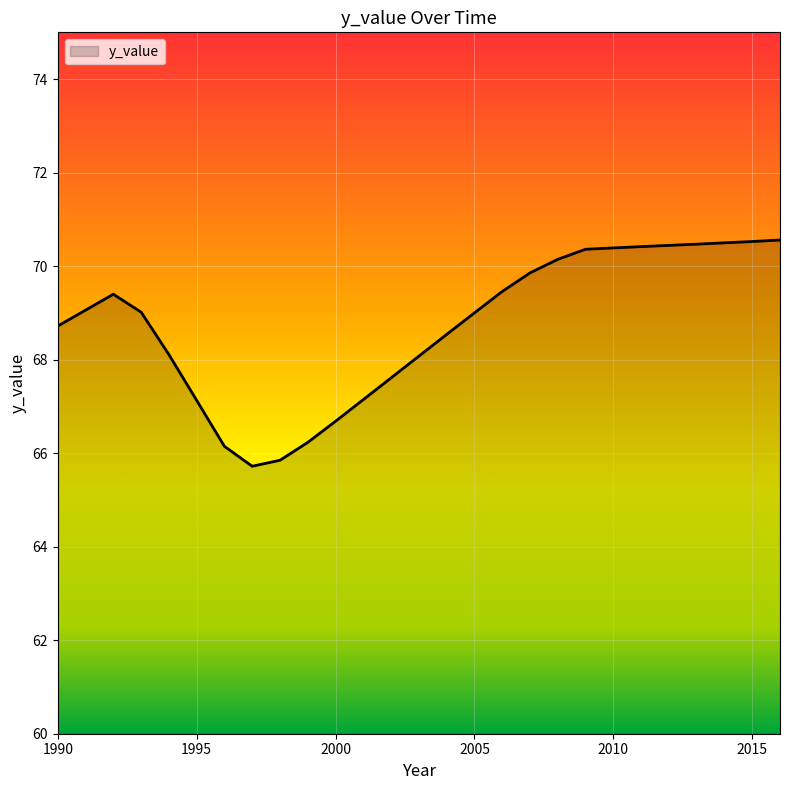

What is the maximum value shown in the chart?

70.6